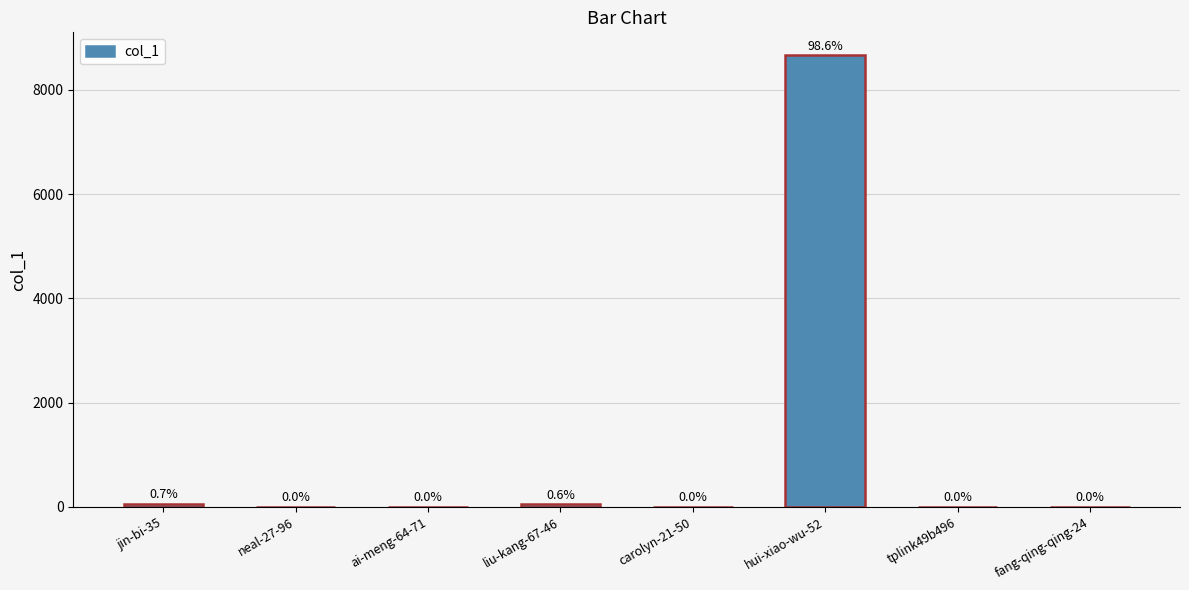

What is the label of the 8th bar from the right?

jin-bi-35